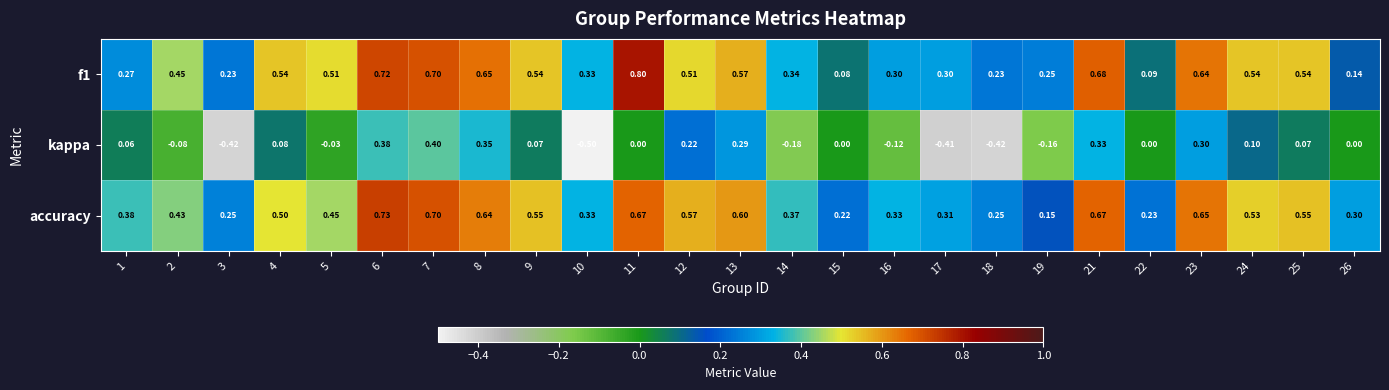

How many series are shown in this chart?

3